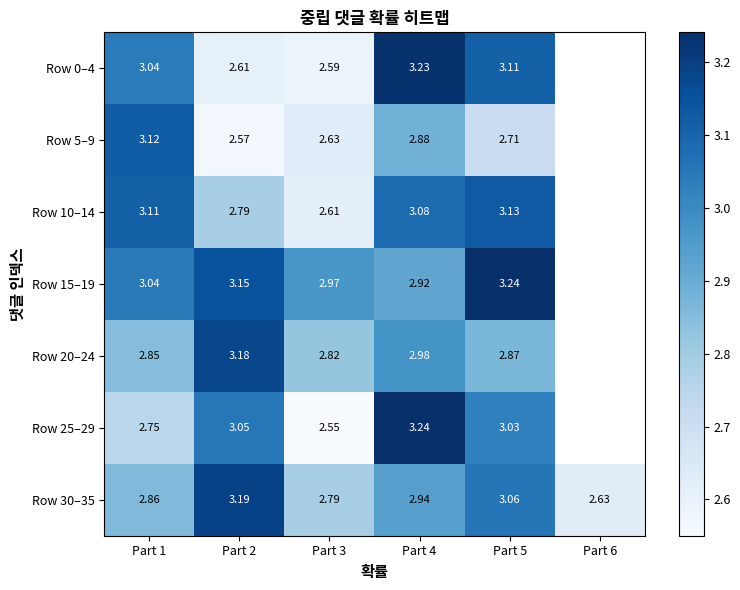

How many positive values does the Row 15–19 series have?

5